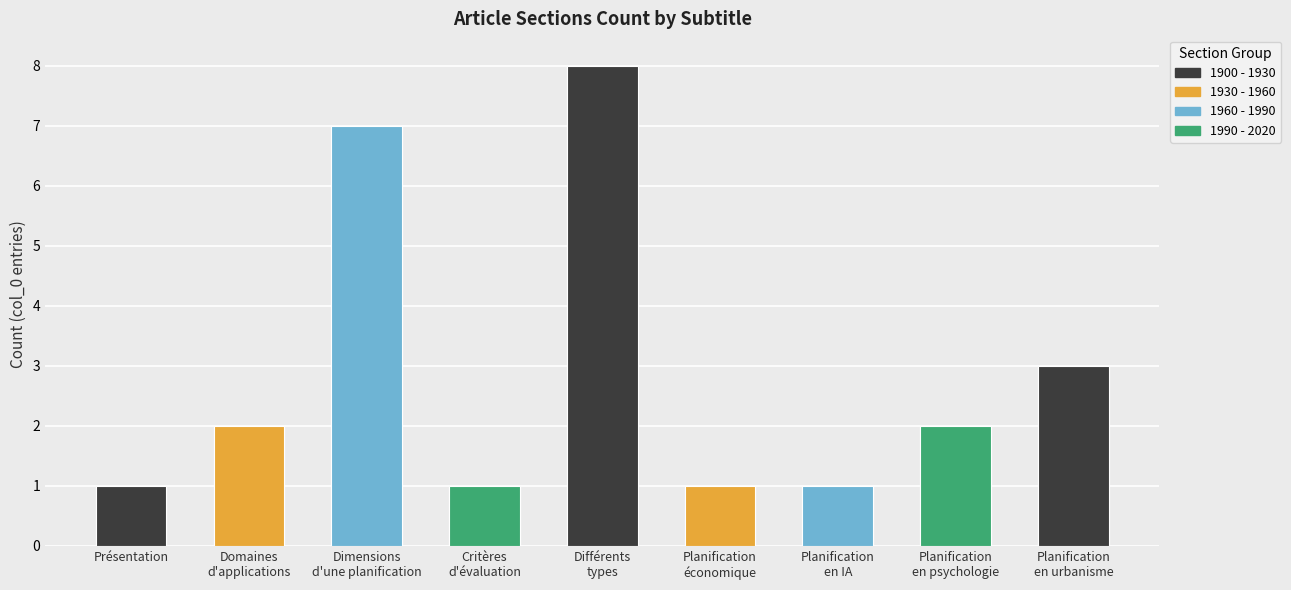

Count the number of values greater than 2.

3